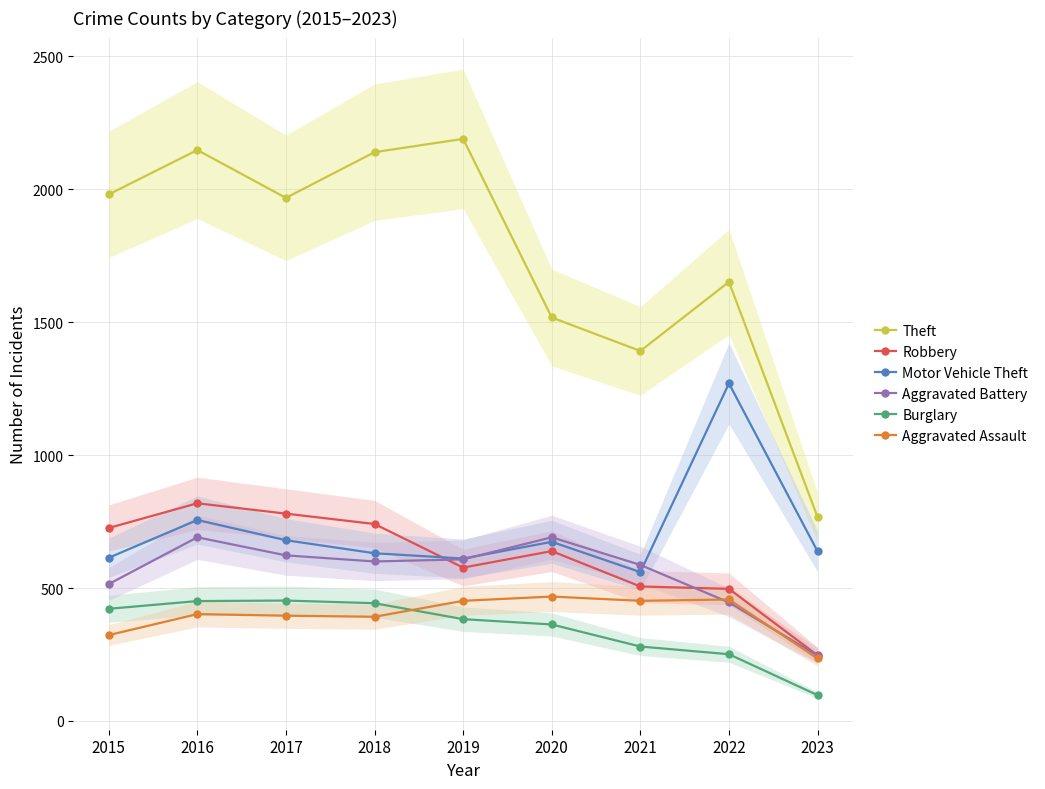

What is the average value of the Motor Vehicle Theft series?

715